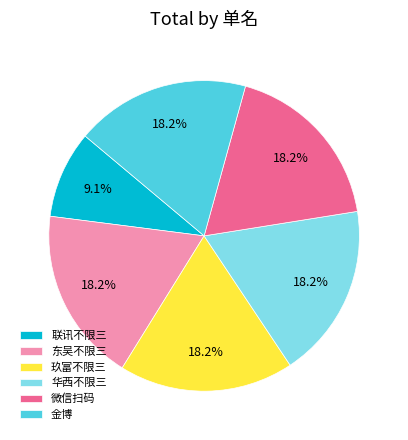

Is it true that 微信扫码 is 18% of the pie?

True